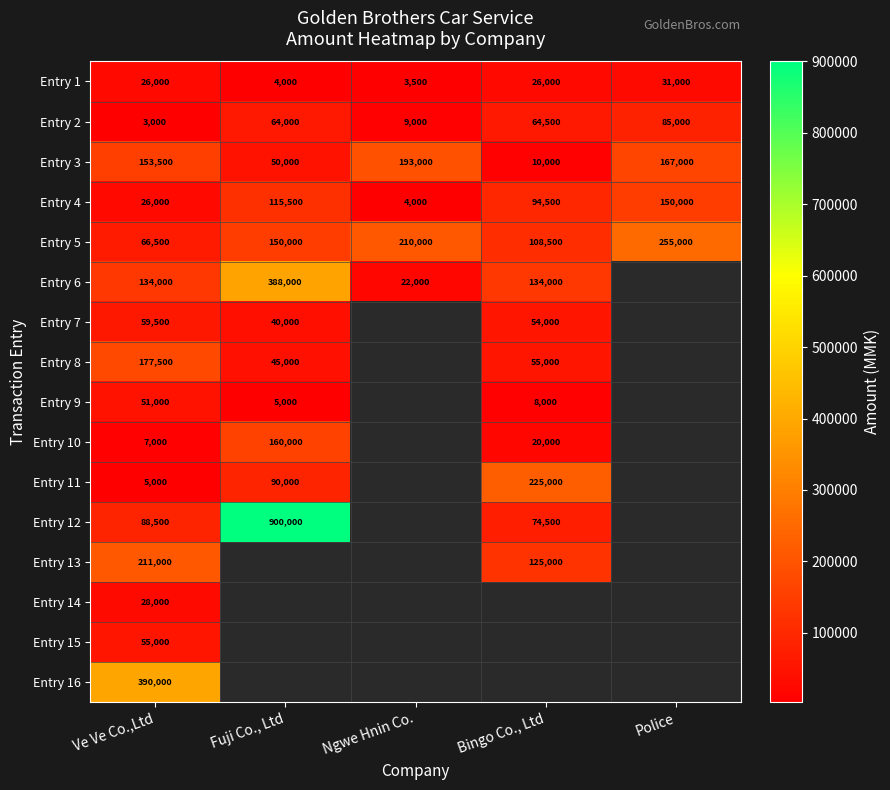

At how many categories does at least one series exceed 233795?

3